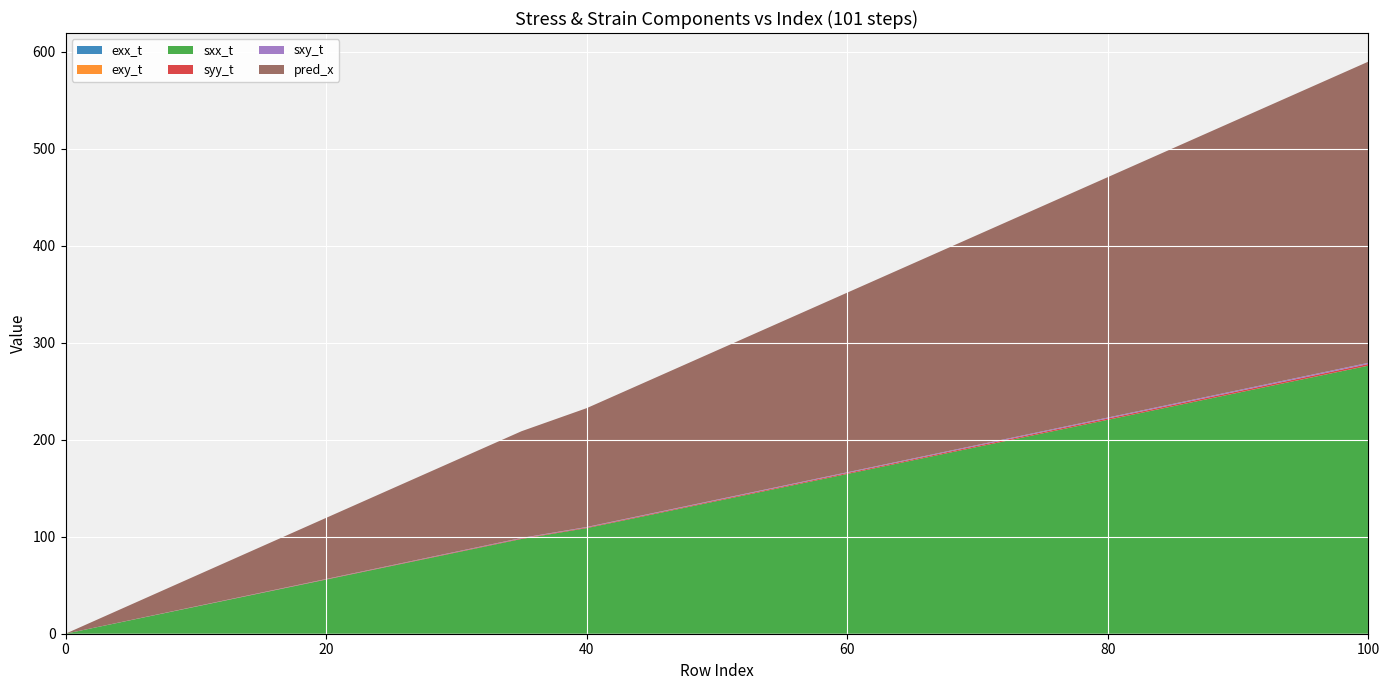

Reading left to right, what are all the values shown in this chart?

exx_t: 0.0	0.0	0.0	0.0	0.0	0.0	0.0	0.0	0.0	0.0	0.0	0.0	0.0	0.0	0.0	0.0	0.0	0.0	0.0	0.0	0.0
exy_t: 0.0	0.0	0.0	0.0	0.0	0.0	0.0	0.0	0.0	0.0	0.0	0.0	0.0	0.0	0.0	0.0	0.0	0.0	0.0	0.0	0.0
sxx_t: 0.0	14.0	27.9	41.9	55.9	69.8	83.8	97.7	108.9	122.9	136.8	150.8	164.8	178.7	192.7	206.6	220.6	234.6	248.5	262.5	276.5
syy_t: 0.0	0.1	0.2	0.3	0.3	0.4	0.5	0.6	0.7	0.8	0.8	0.9	1.0	1.1	1.2	1.3	1.4	1.4	1.5	1.6	1.7
sxy_t: 0.0	0.1	0.1	0.2	0.2	0.3	0.4	0.4	0.5	0.5	0.6	0.7	0.7	0.8	0.9	0.9	1.0	1.0	1.1	1.2	1.2
pred_x: 0.0	15.8	31.6	47.3	63.0	78.7	94.4	110.1	122.6	138.2	153.9	169.6	185.2	200.9	216.6	232.2	247.9	263.6	279.3	294.9	310.6